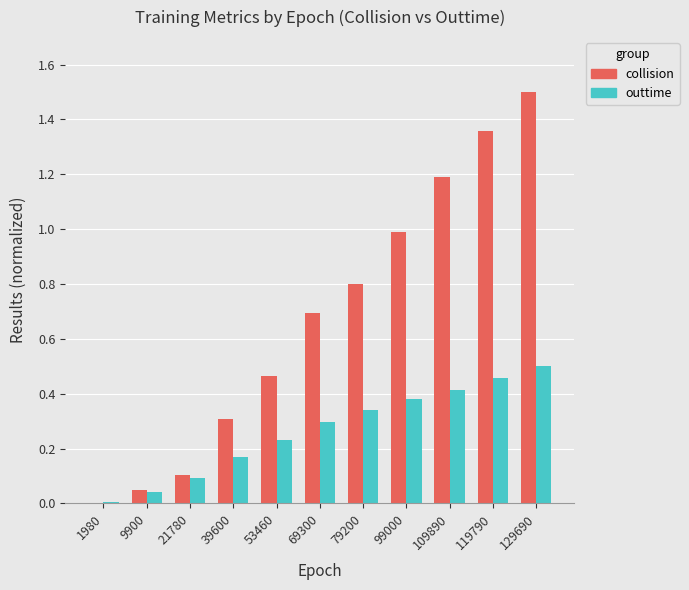

What are all the series names shown in the legend?

collision, outtime